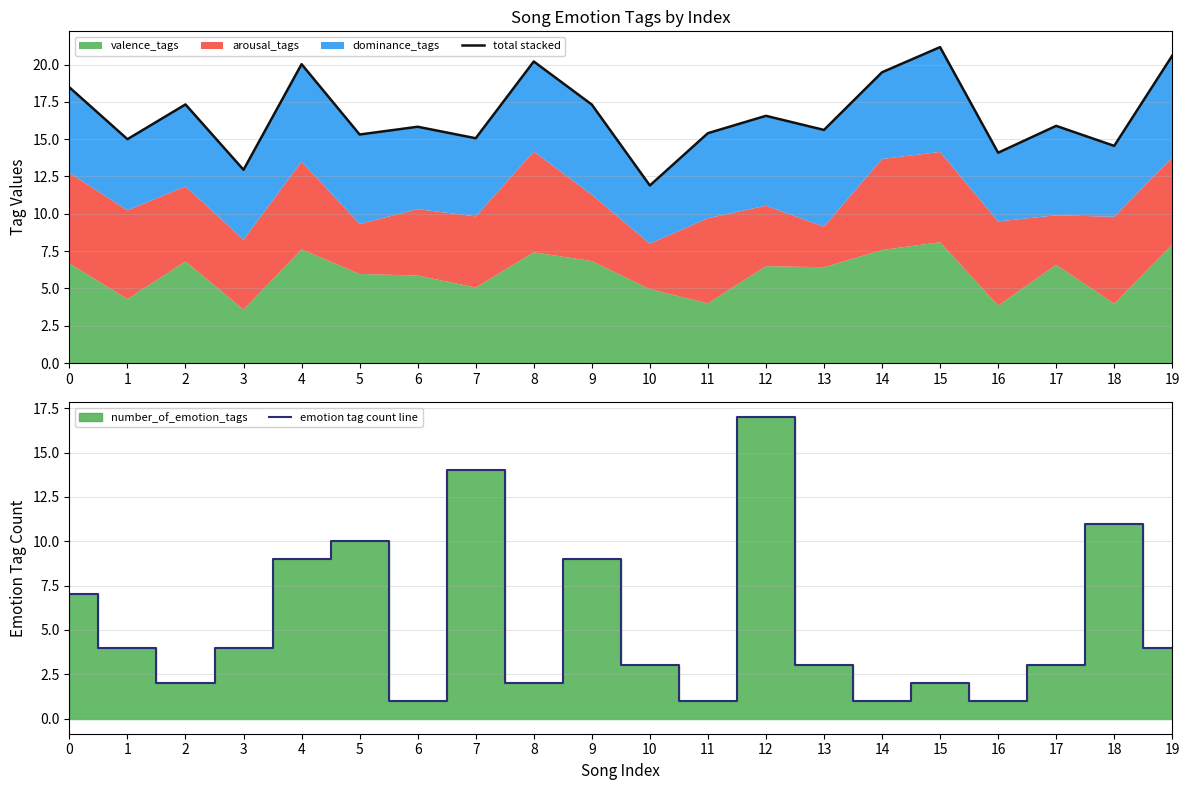

Which series has the widest spread of values?

emotion tag count line